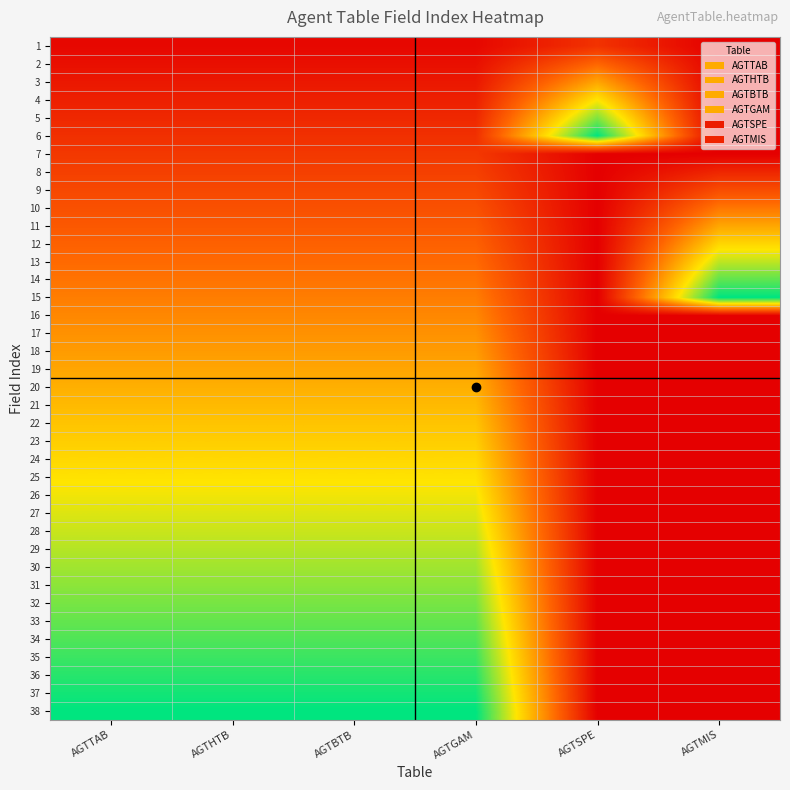

What is the spread (max minus min) of values at AGTGAM?

1.0